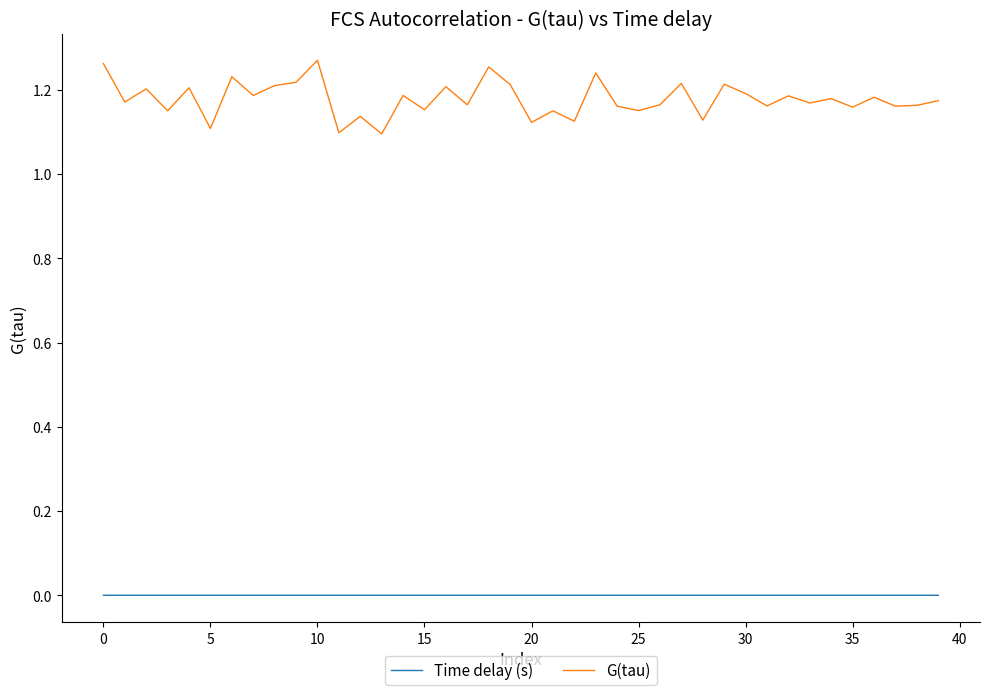

Which series has the largest range (max minus min)?

G(tau)